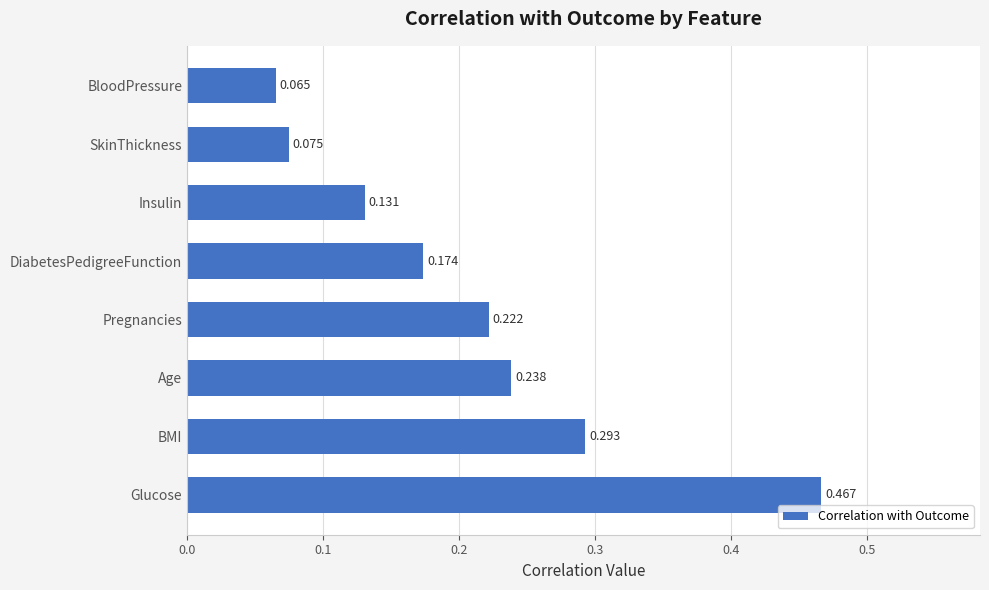

At which label is the value closest to 0?

BloodPressure